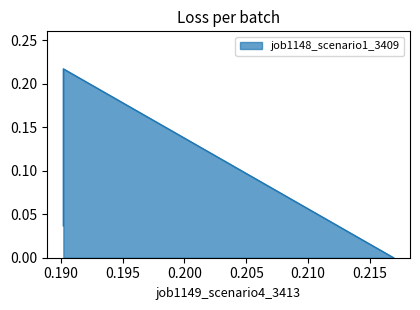

Does the chart display data point markers on the line(s)?

No